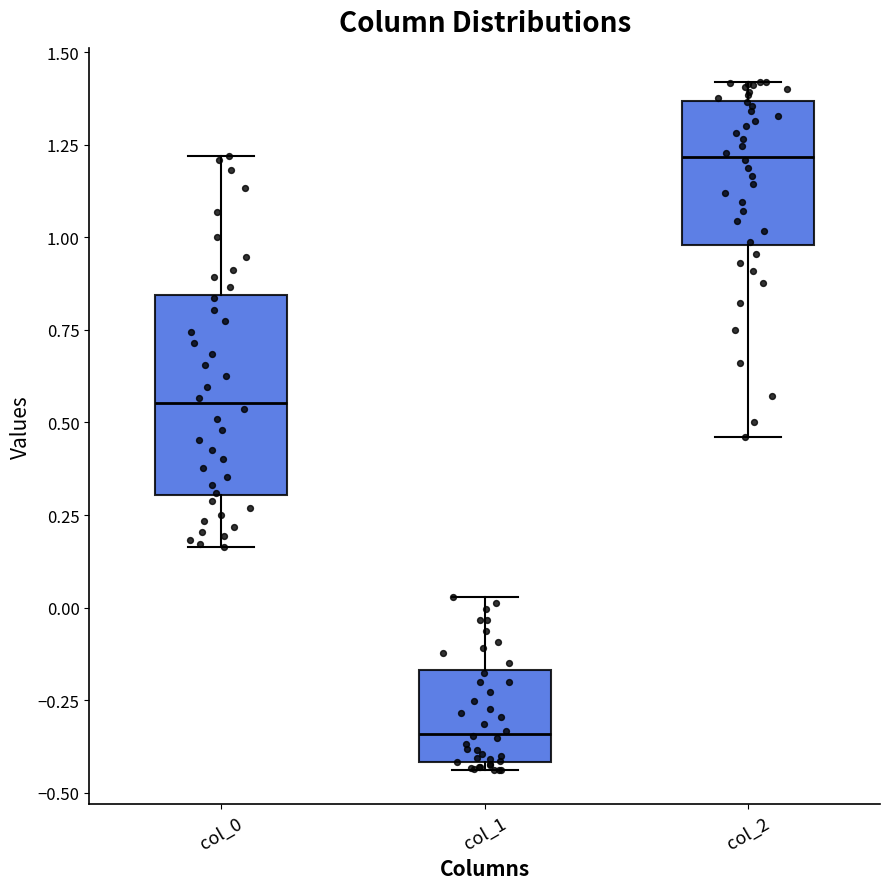

Reading left to right, transcribe this box plot: for each box, give where its median line is, the range the box spans, and where its two whiskers end, as read against the y-axis. The values are not printed on the chart, so give them approximately, as read against the axis.

col_0: median 0.55, box 0.30 to 0.85, whiskers 0.15 to 1.20
col_1: median -0.35, box -0.40 to -0.15, whiskers -0.45 to 0.05
col_2: median 1.20, box 1.00 to 1.35, whiskers 0.45 to 1.40